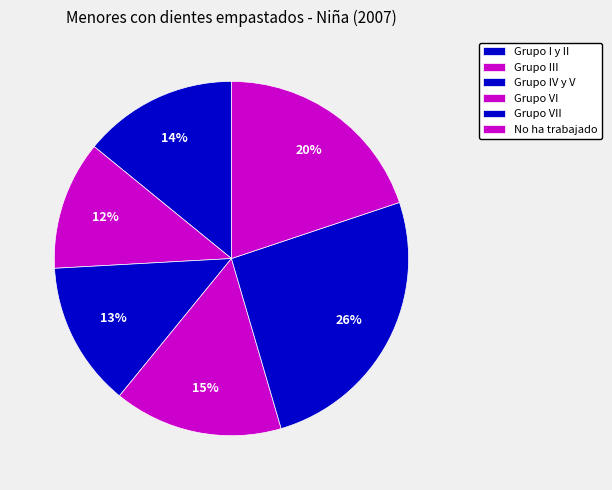

What percentage is the Grupo VII slice, to the nearest percent?

26%